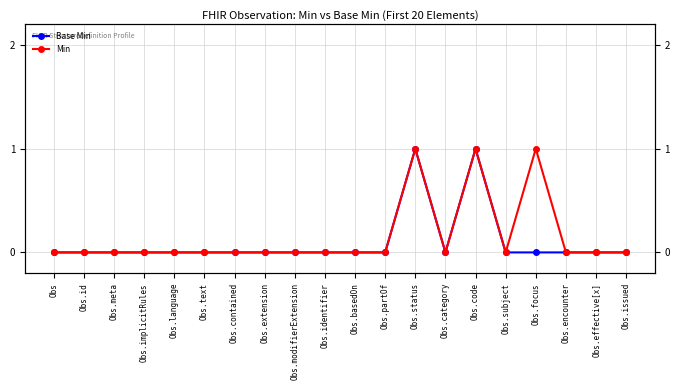

How many positive values does the Base Min series have?

2